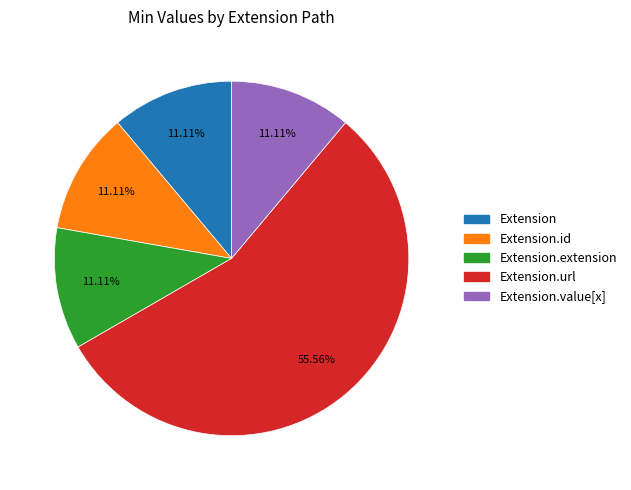

How many slices are in this pie chart?

5